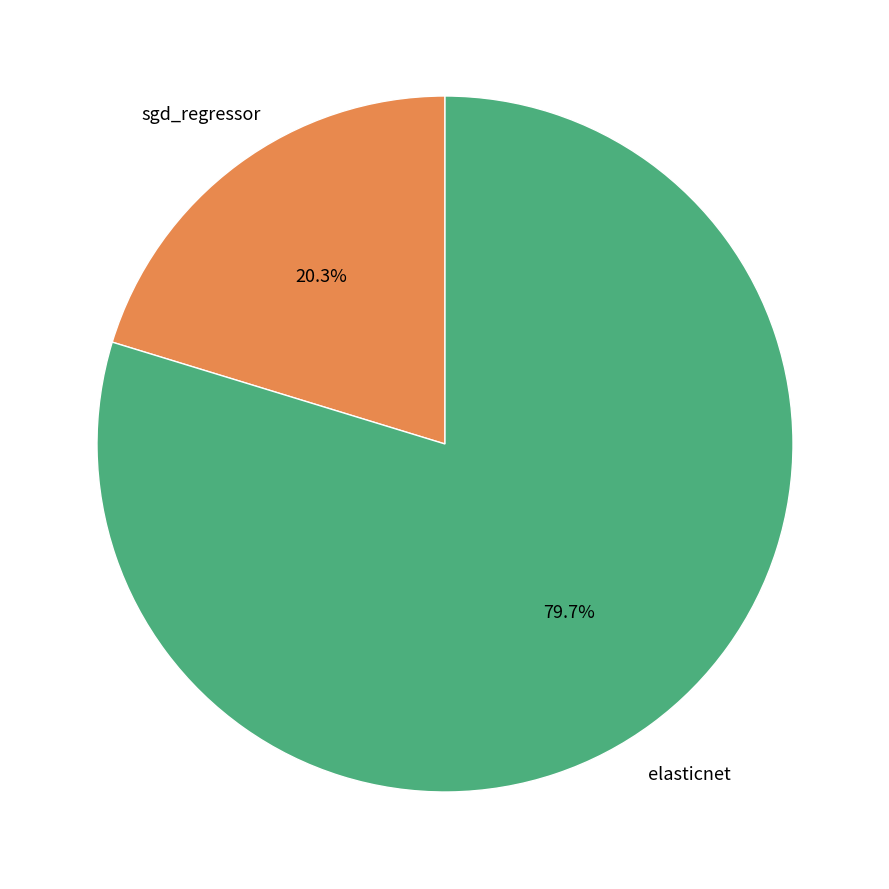

Is there a majority slice in this chart?

Yes